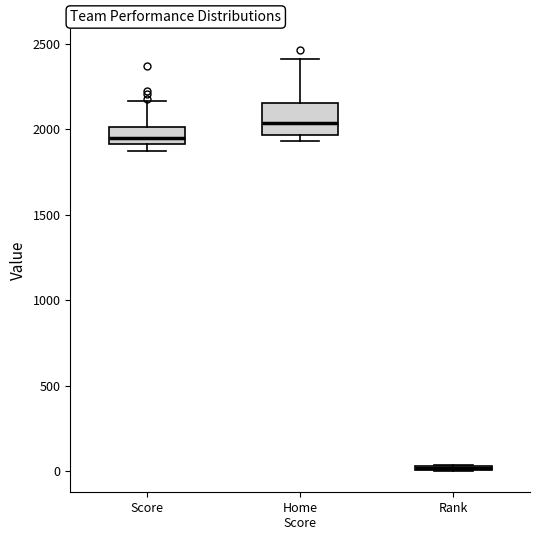

Where does the median line of the box for Home Score sit on the y-axis? The values are not printed on the chart, so give them approximately, as read against the axis.

2050